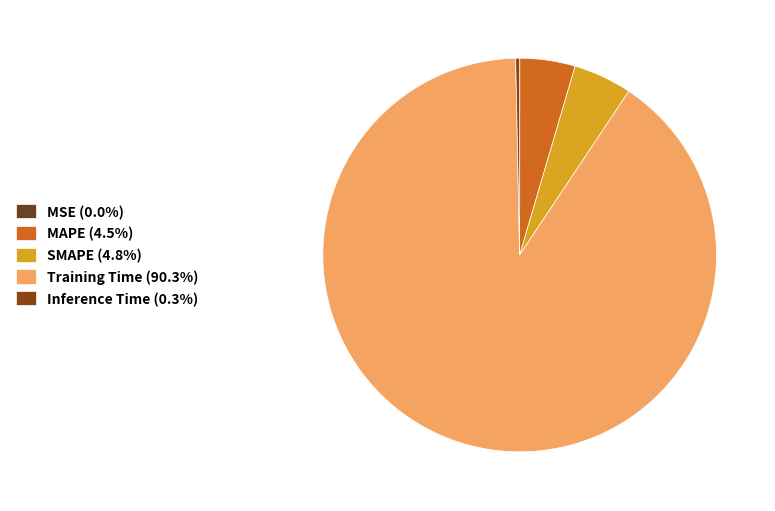

To the nearest percent, what is the average slice percentage?

20%